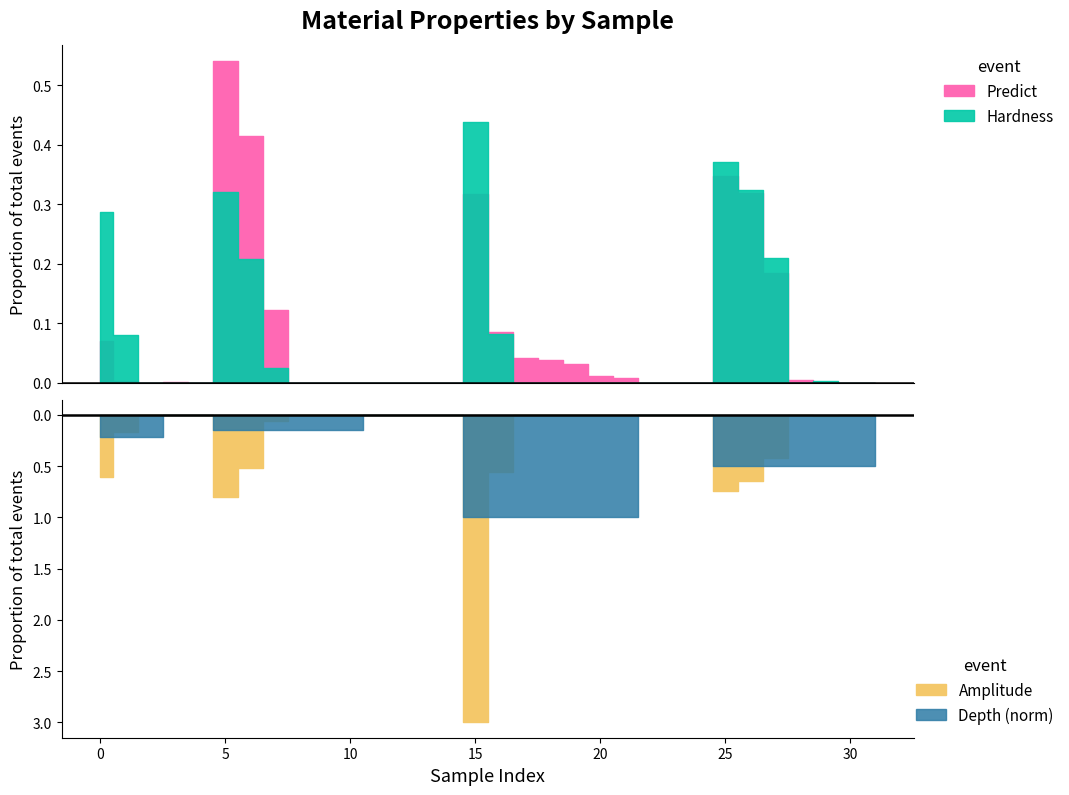

The value of Amplitude at 31 is 0.0. True or false?

True